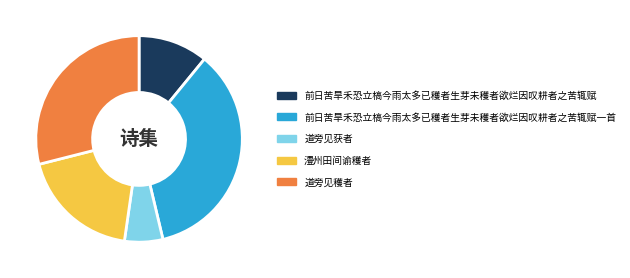

Rank the categories by value from lowest to highest.

道旁见获者, 前日苦旱禾恐立槁今雨太多已穫者生芽未穫者欲烂因叹耕者之苦辄赋, 澧州田间谕穫者, 道旁见穫者, 前日苦旱禾恐立槁今雨太多已穫者生芽未穫者欲烂因叹耕者之苦辄赋一首